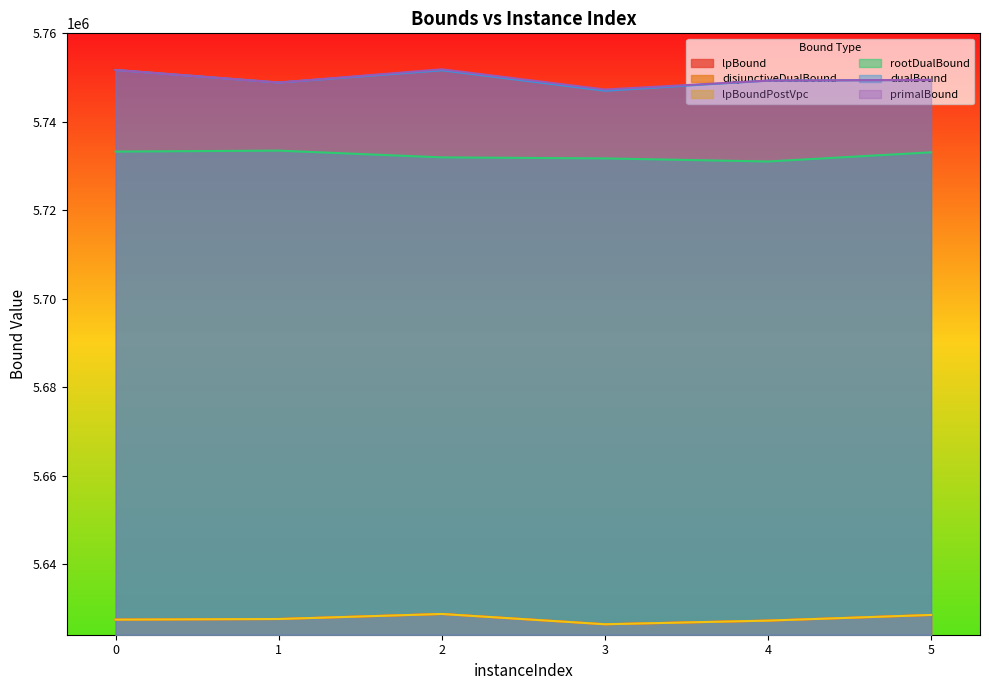

At which label does lpBound first exceed 5627555?

1